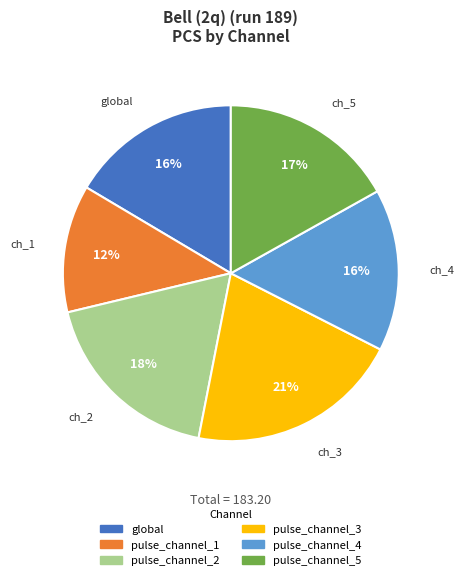

Does any single category account for the majority?

No